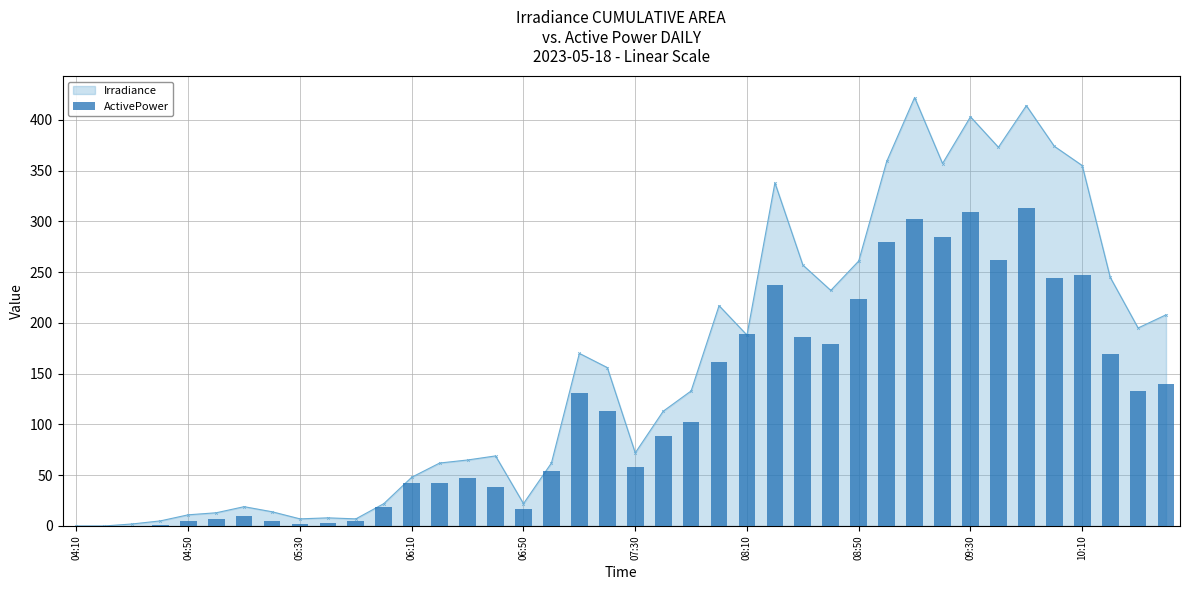

What is the change in value from 11 to 38?

+113.9